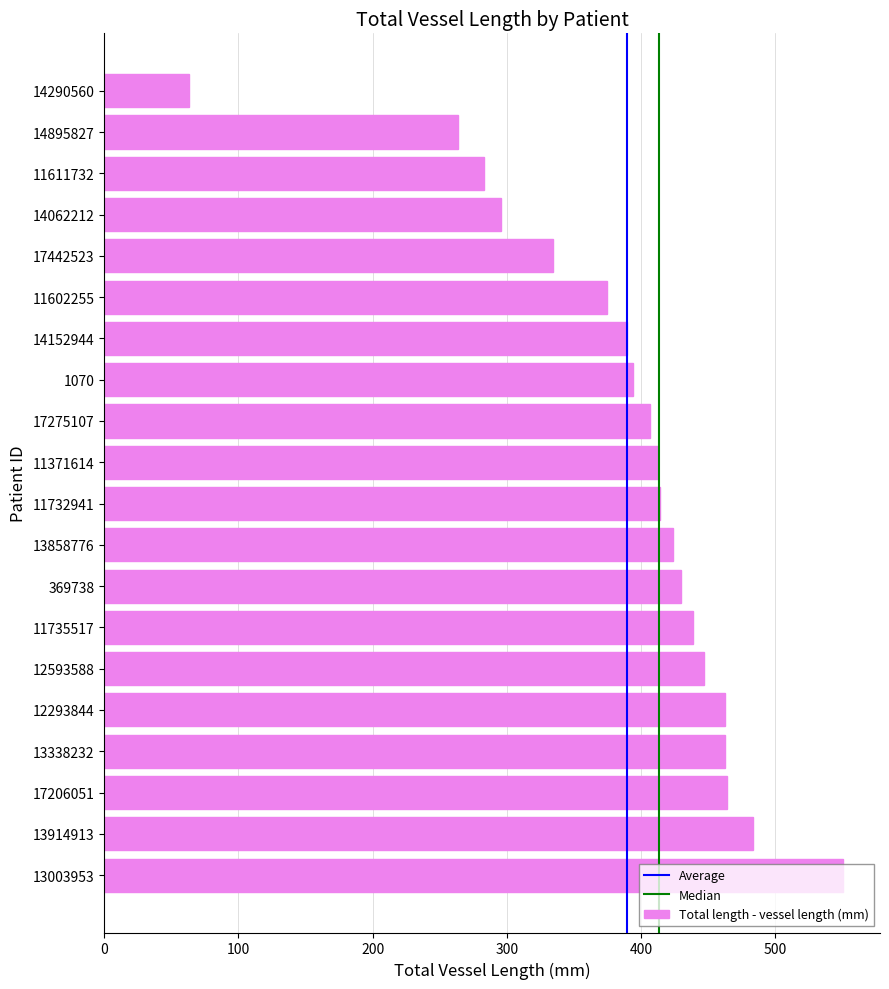

Is it true that the value at 13858776 is 698.4?

False